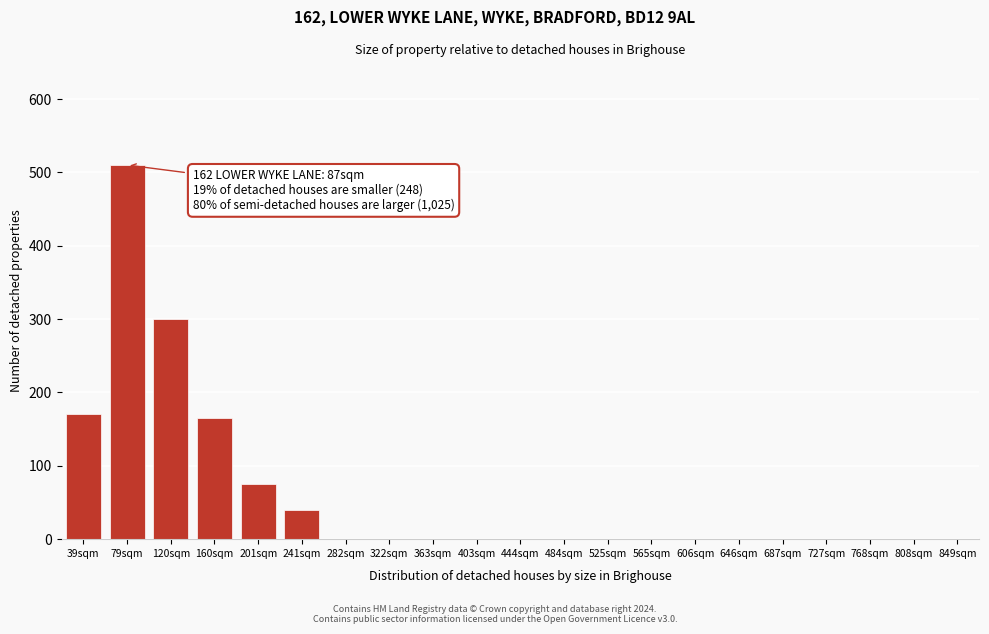

Reading left to right, what are all the values shown in this chart?

39sqm=170	79sqm=510	120sqm=300	160sqm=165	201sqm=75	241sqm=40	282sqm=0	322sqm=0	363sqm=0	403sqm=0	444sqm=0	484sqm=0	525sqm=0	565sqm=0	606sqm=0	646sqm=0	687sqm=0	727sqm=0	768sqm=0	808sqm=0	849sqm=0